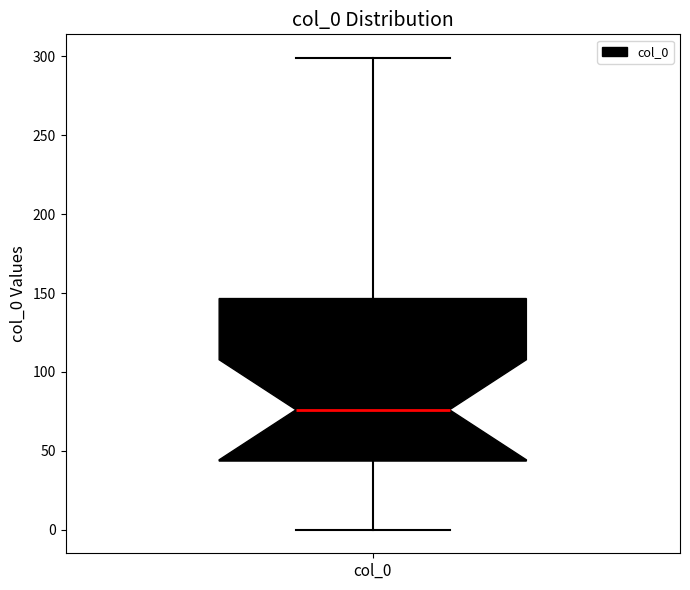

Transcribe this box plot: give where the median line is, the range the box spans, and where the two whiskers end, as read against the y-axis. The values are not printed on the chart, so give them approximately, as read against the axis.

median 75, box 45 to 145, whiskers 0 to 300